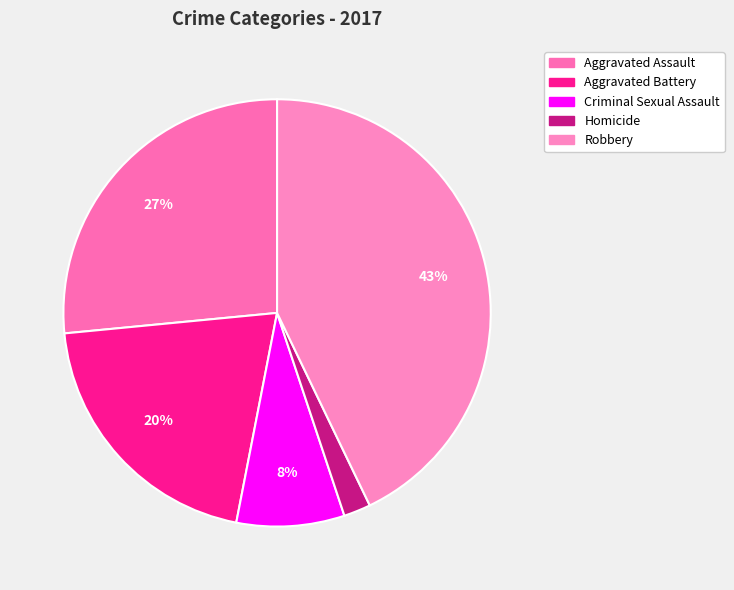

To the nearest percent, what percentage of the pie is Aggravated Battery?

20%